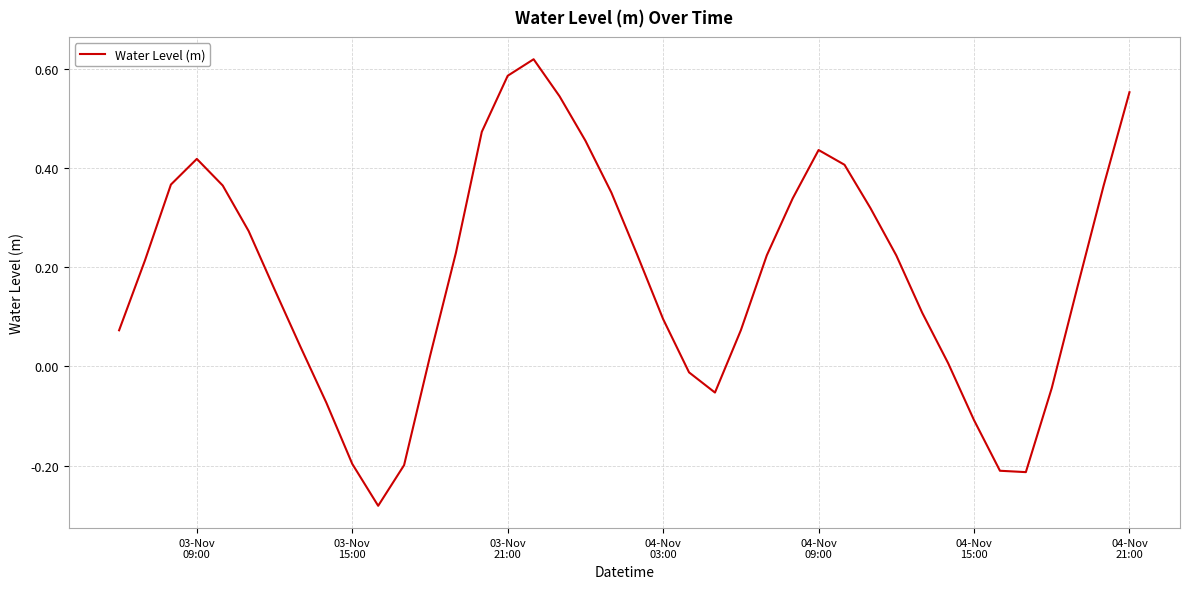

Count the number of values greater than 0.

30